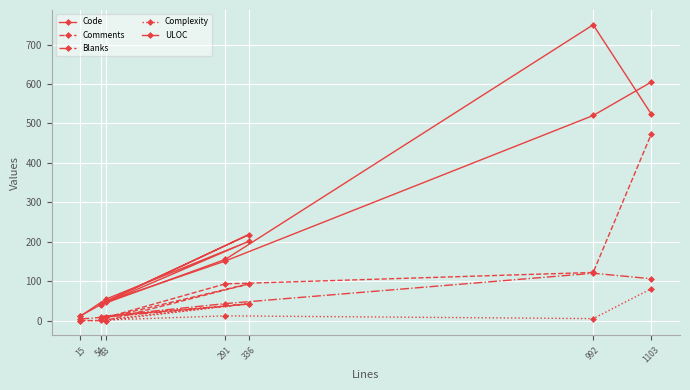

Which has a higher value, 15 or 1103?

1103